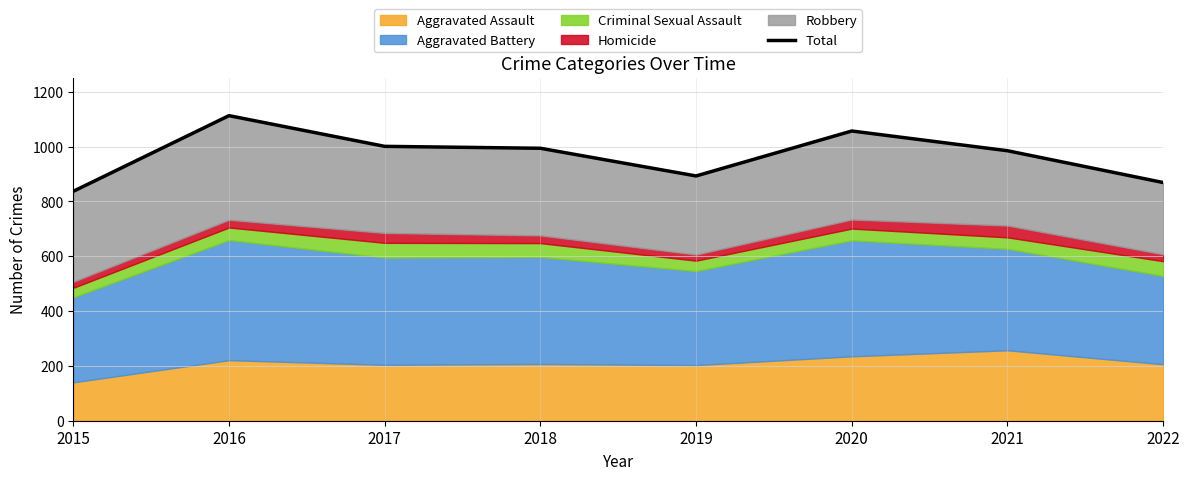

Reading left to right, what are all the values shown in this chart?

2015=837	2016=1113	2017=1001	2018=994	2019=893	2020=1057	2021=985	2022=869